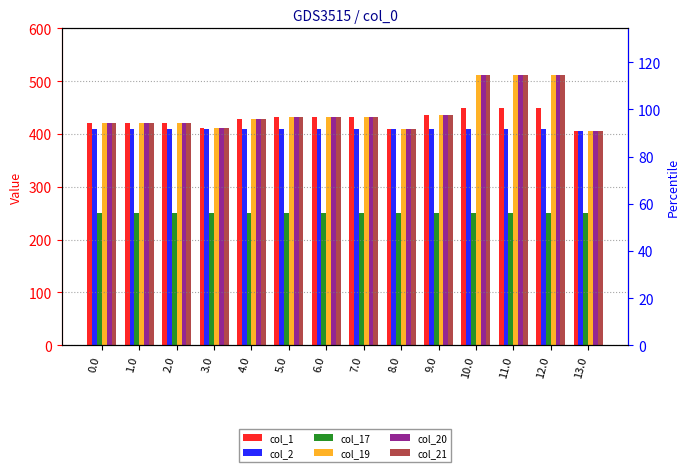

What is the sum of the col_19 values at 6.0 and 7.0?

866.0